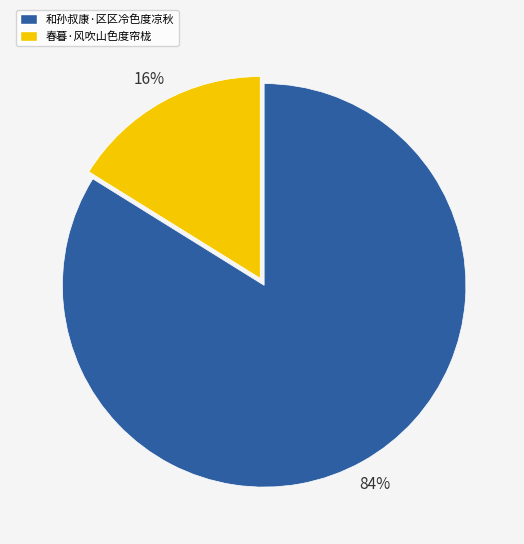

Is the sum of 春暮·风吹山色度帘栊 and 和孙叔康·区区冷色度凉秋 greater than half?

Yes